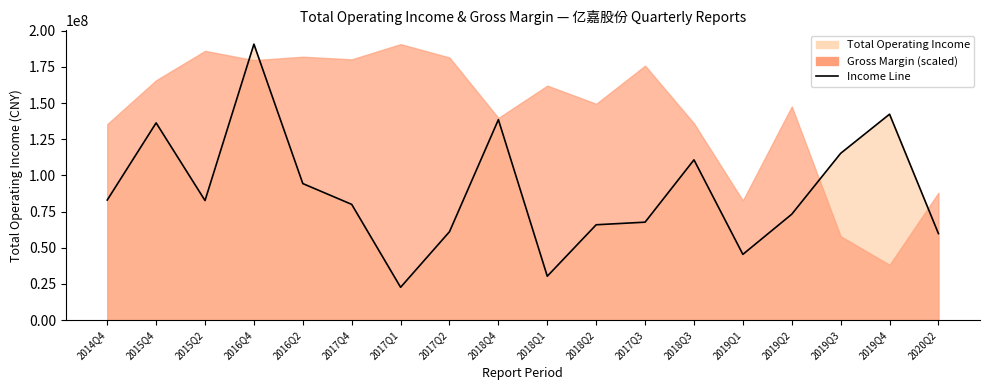

Rank the categories by value from highest to lowest.

2016Q4, 2019Q4, 2018Q4, 2015Q4, 2019Q3, 2018Q3, 2016Q2, 2014Q4, 2015Q2, 2017Q4, 2019Q2, 2017Q3, 2018Q2, 2017Q2, 2020Q2, 2019Q1, 2018Q1, 2017Q1